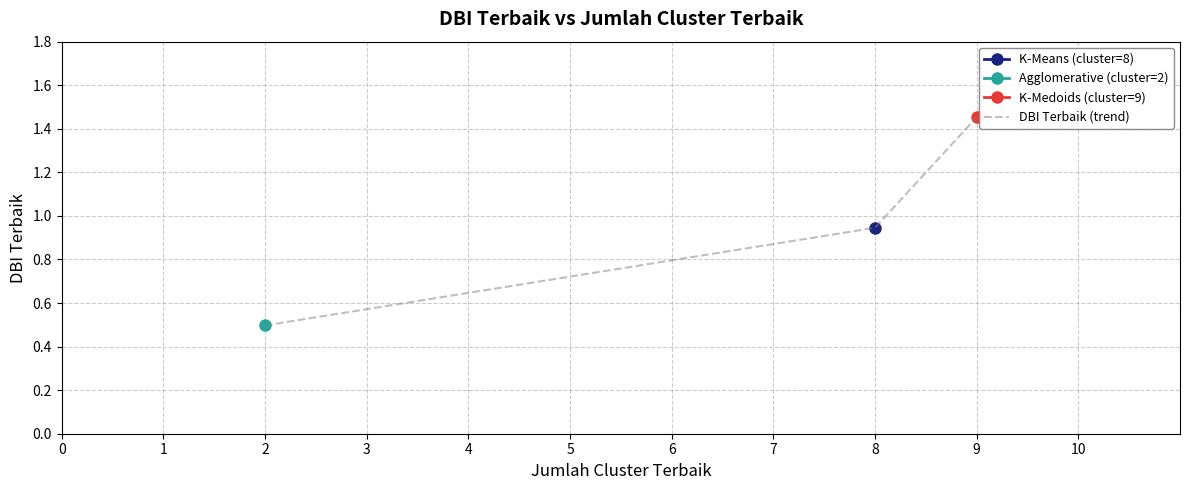

What is the smallest value displayed?

0.5